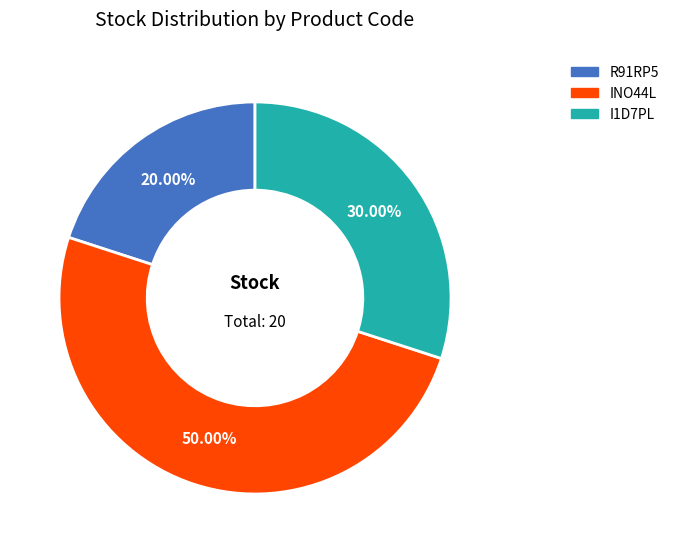

Does I1D7PL represent more than half of the total?

No